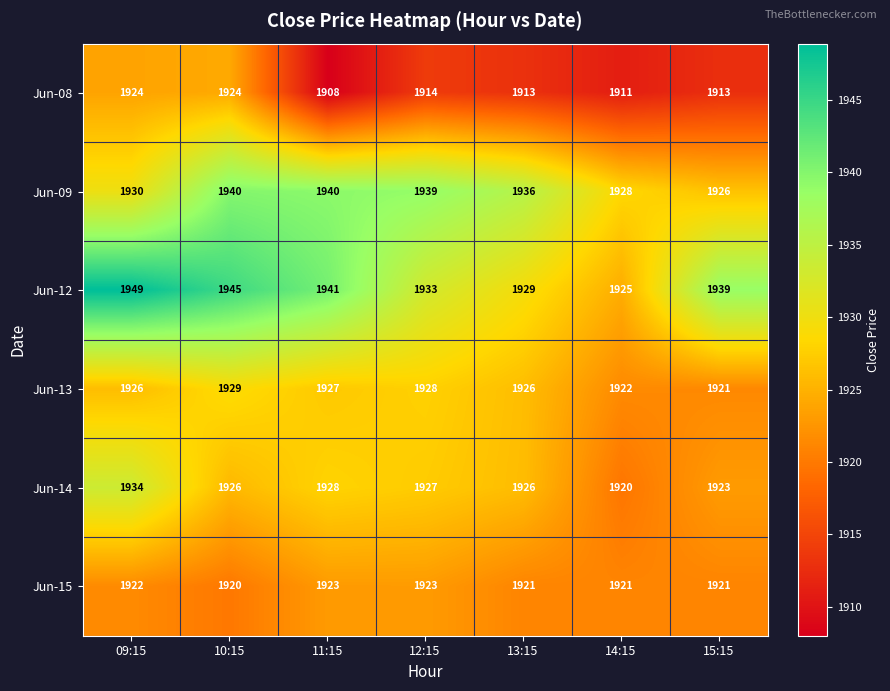

Count the number of categories in the chart.

7